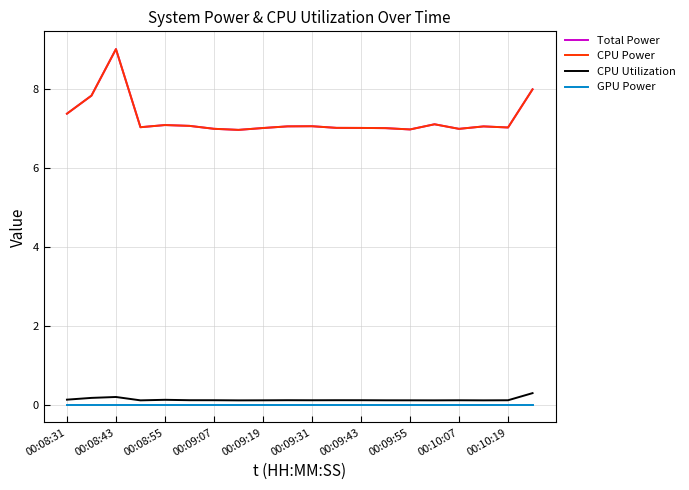

Is this an area chart (filled region under the line)?

No